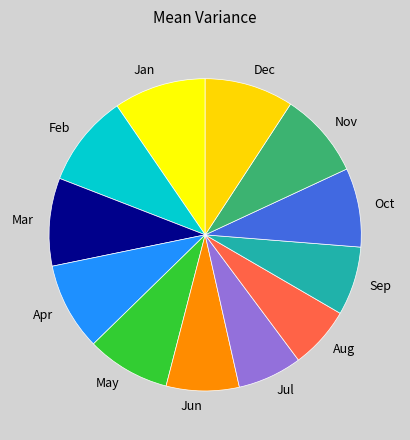

Is it true that Sep is 7% of the pie?

True